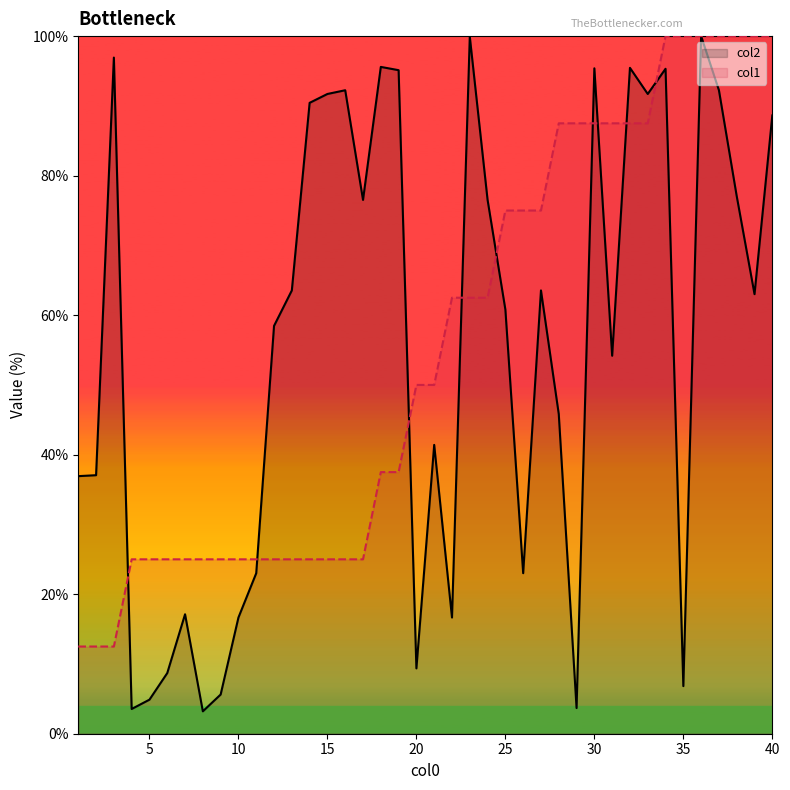

Which series has the largest range (max minus min)?

col2